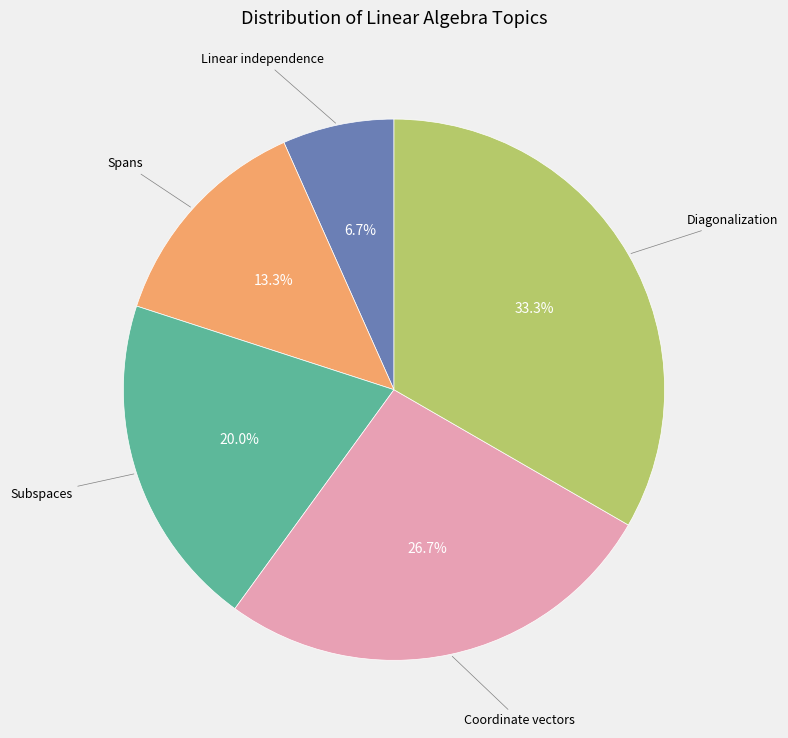

Is there any slice that represents more than half of the pie?

No